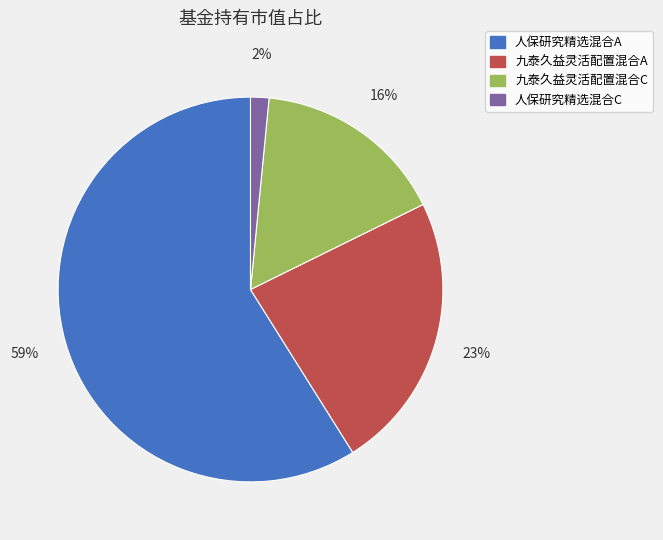

To the nearest percent, what is the combined percentage of 九泰久益灵活配置混合A and 人保研究精选混合A?

82%